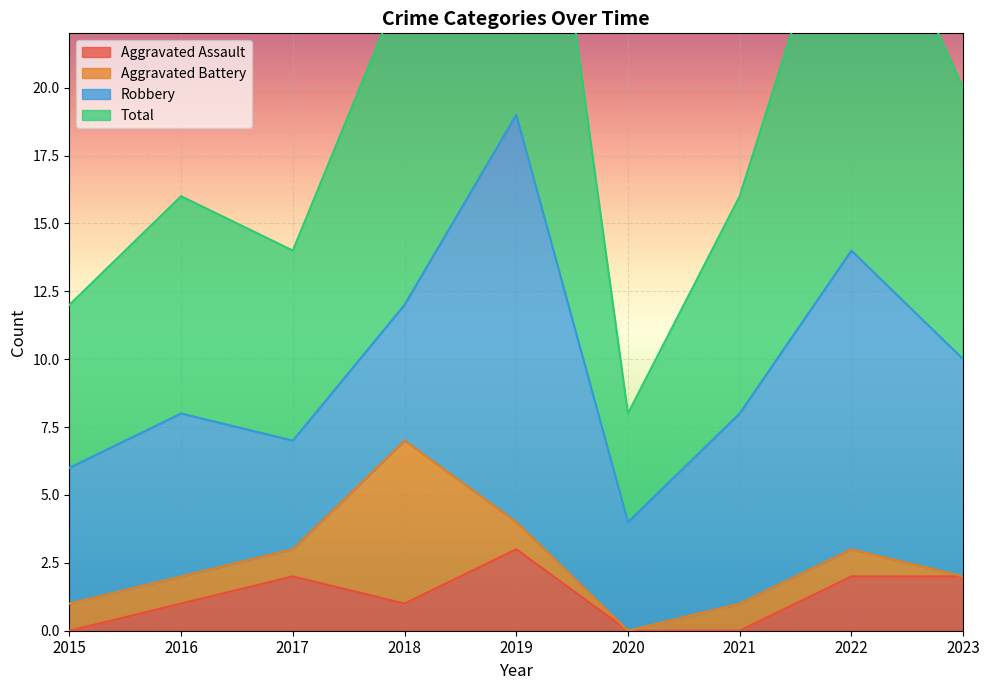

Where does the Total series first go above 16?

2018